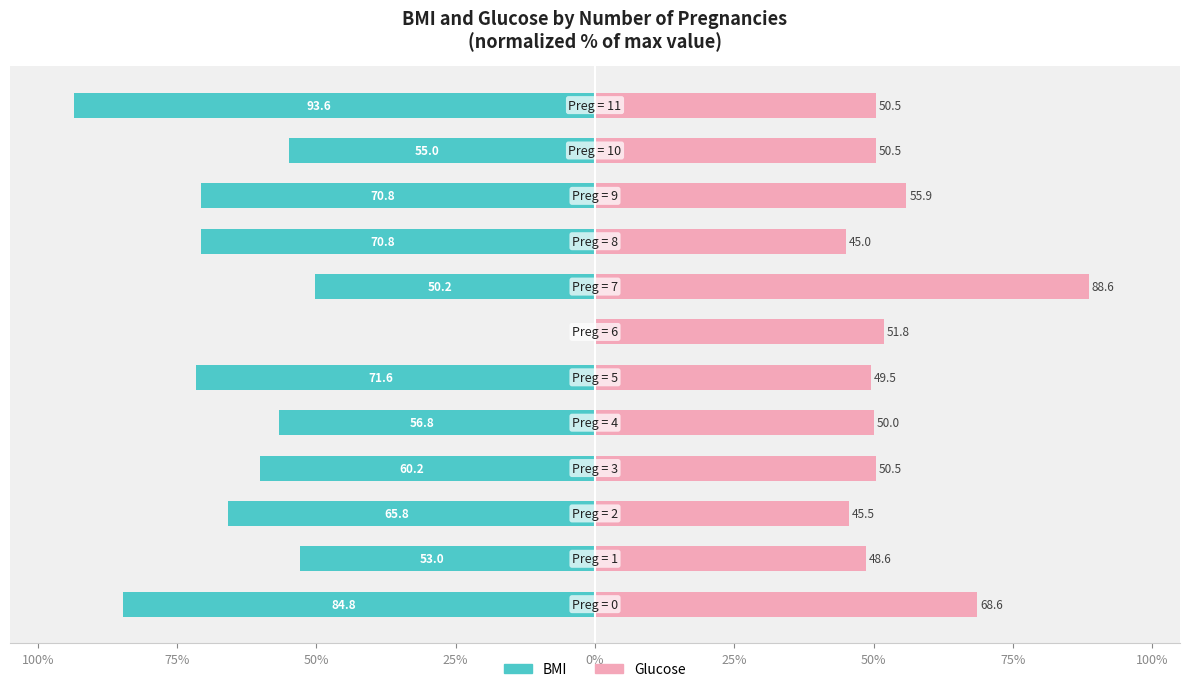

What is the sum of all BMI values?

-732.6